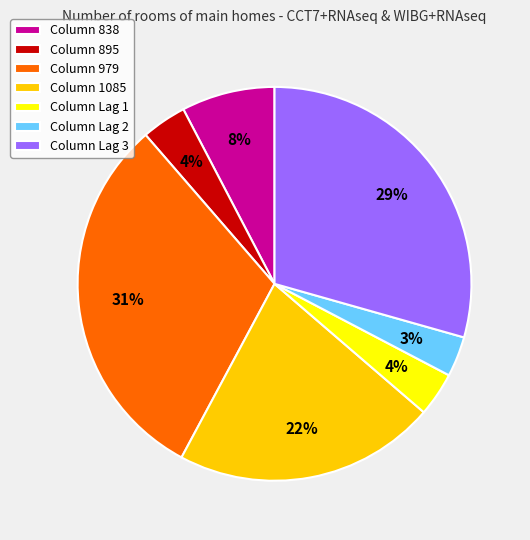

To the nearest percent, what is the difference between the largest and smallest slice percentages?

28%